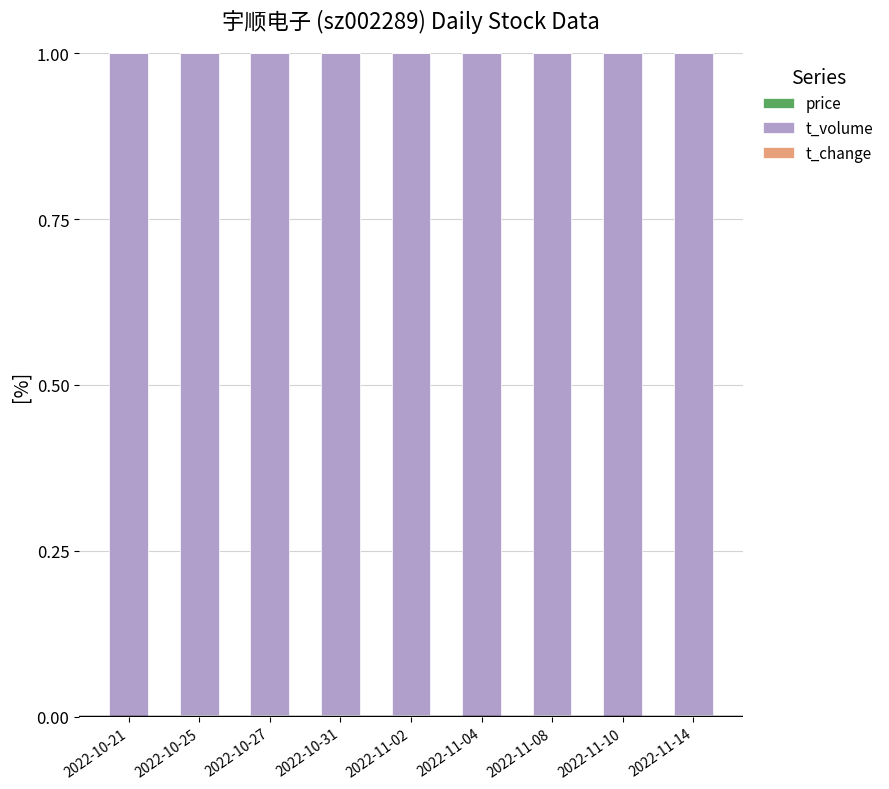

How many categories are shown in the chart?

9